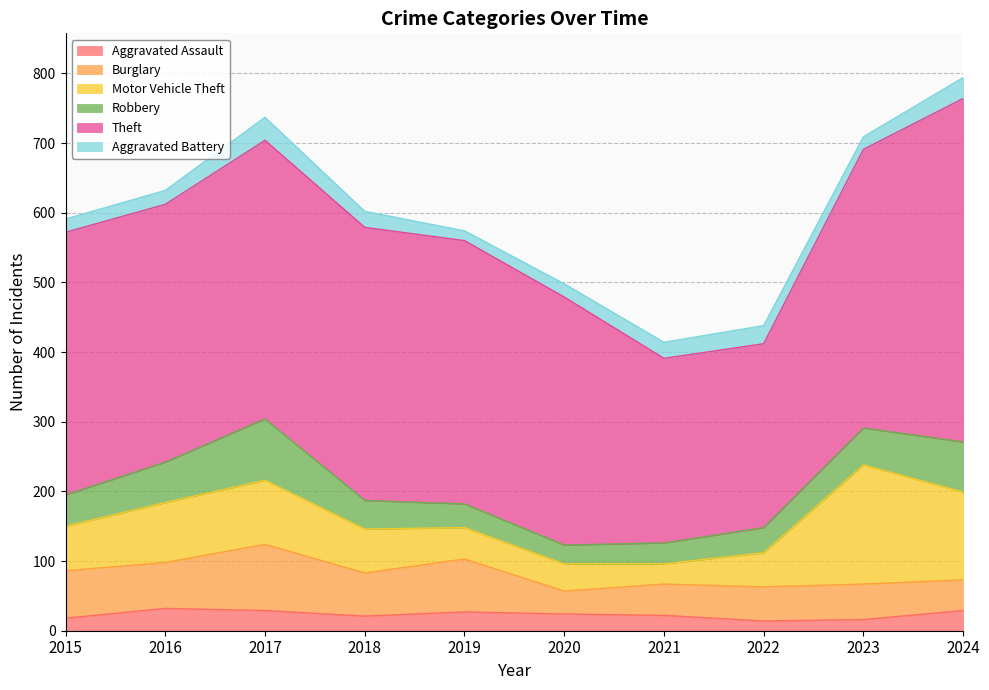

What is the difference between the Aggravated Assault values at 2017 and 2018?

8